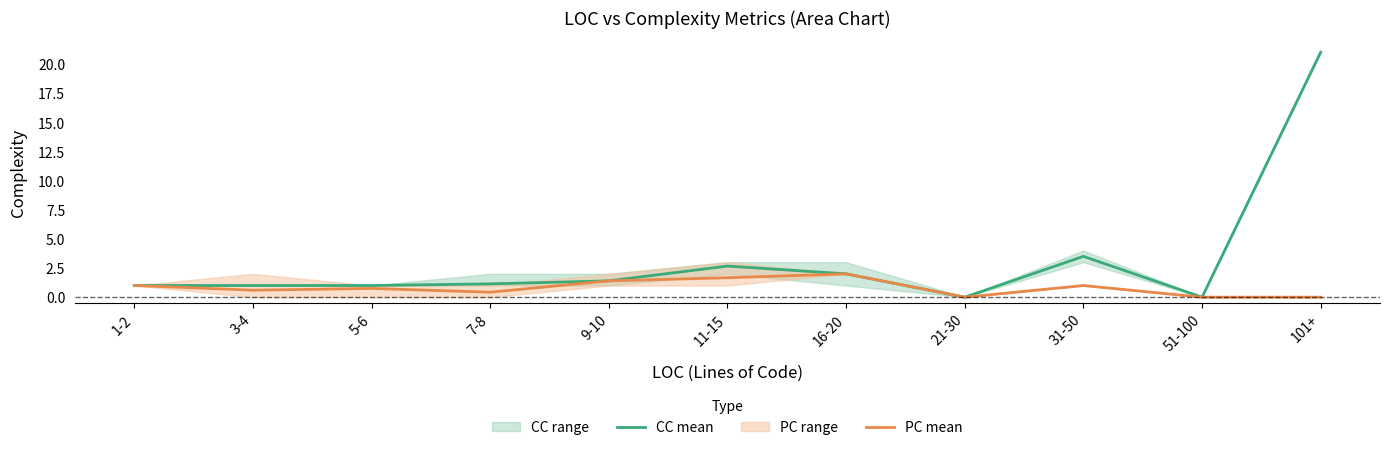

Which series has the widest spread of values?

CC mean